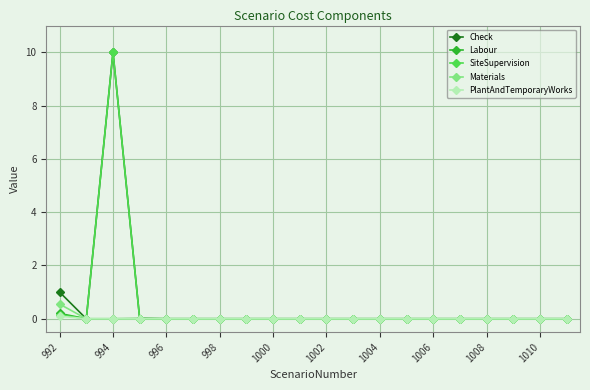

What is the greatest value displayed?

10.0